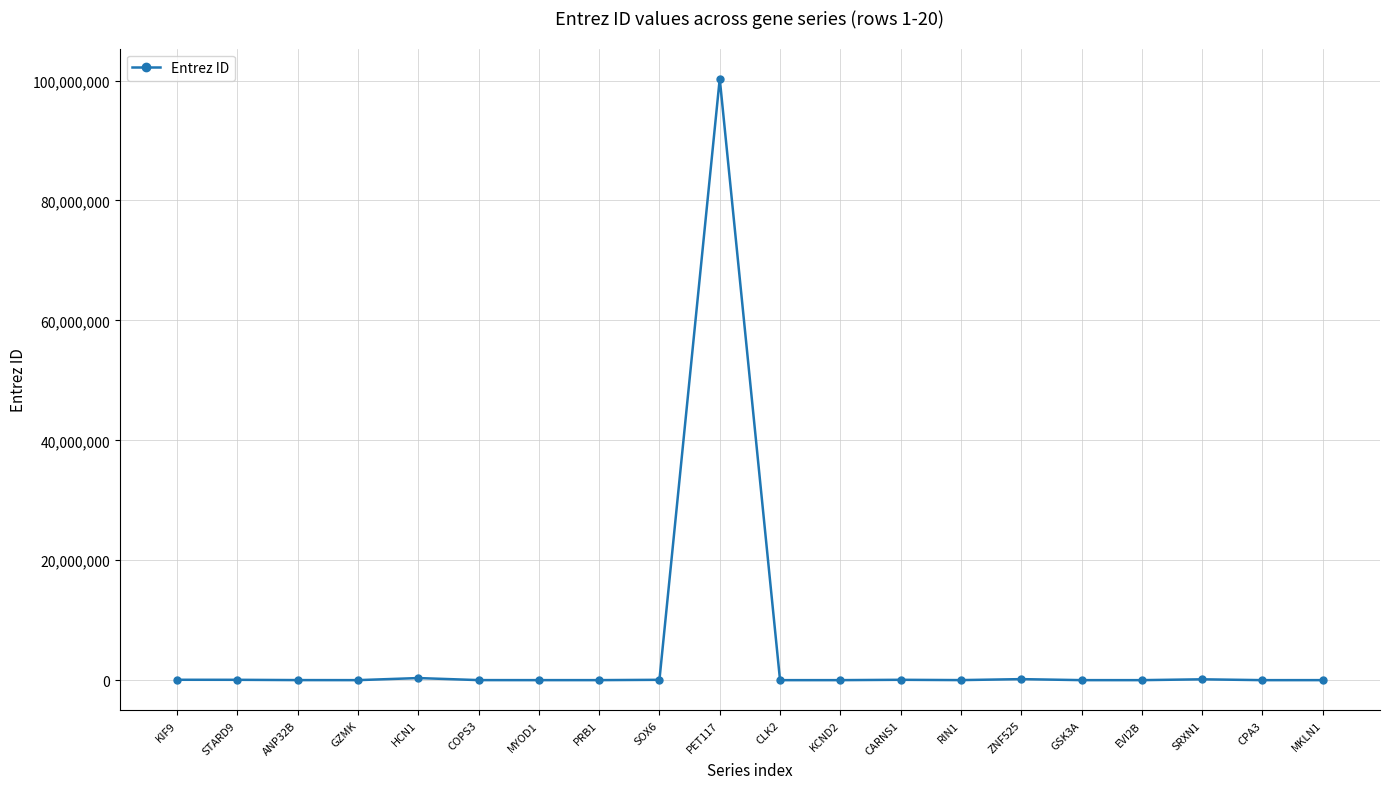

The value at CARNS1 is 57571. True or false?

True